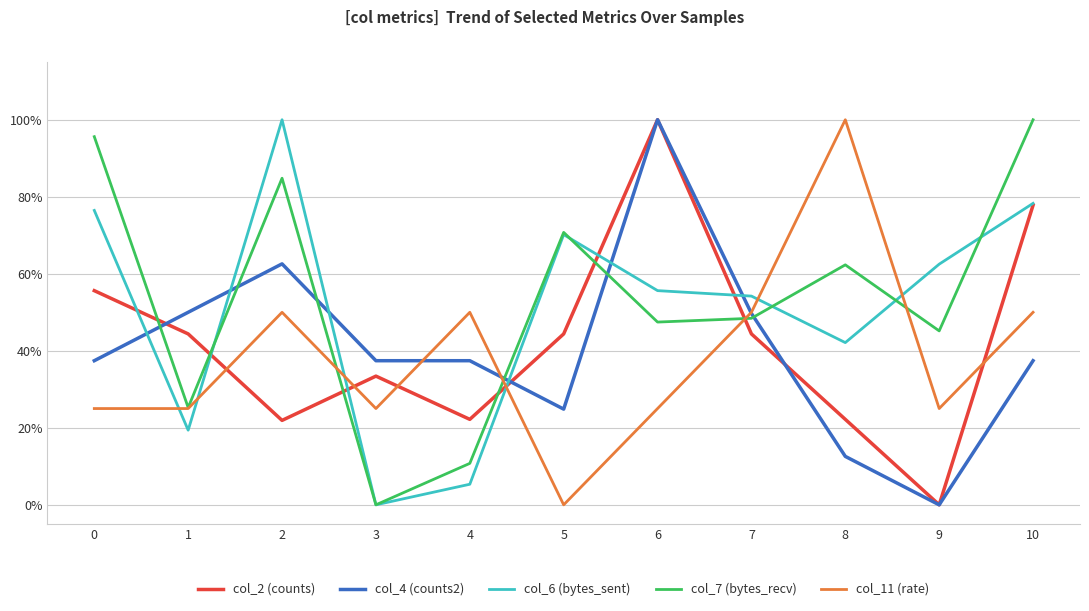

The col_2 (counts) series shows 0.1 at 3. True or false?

False